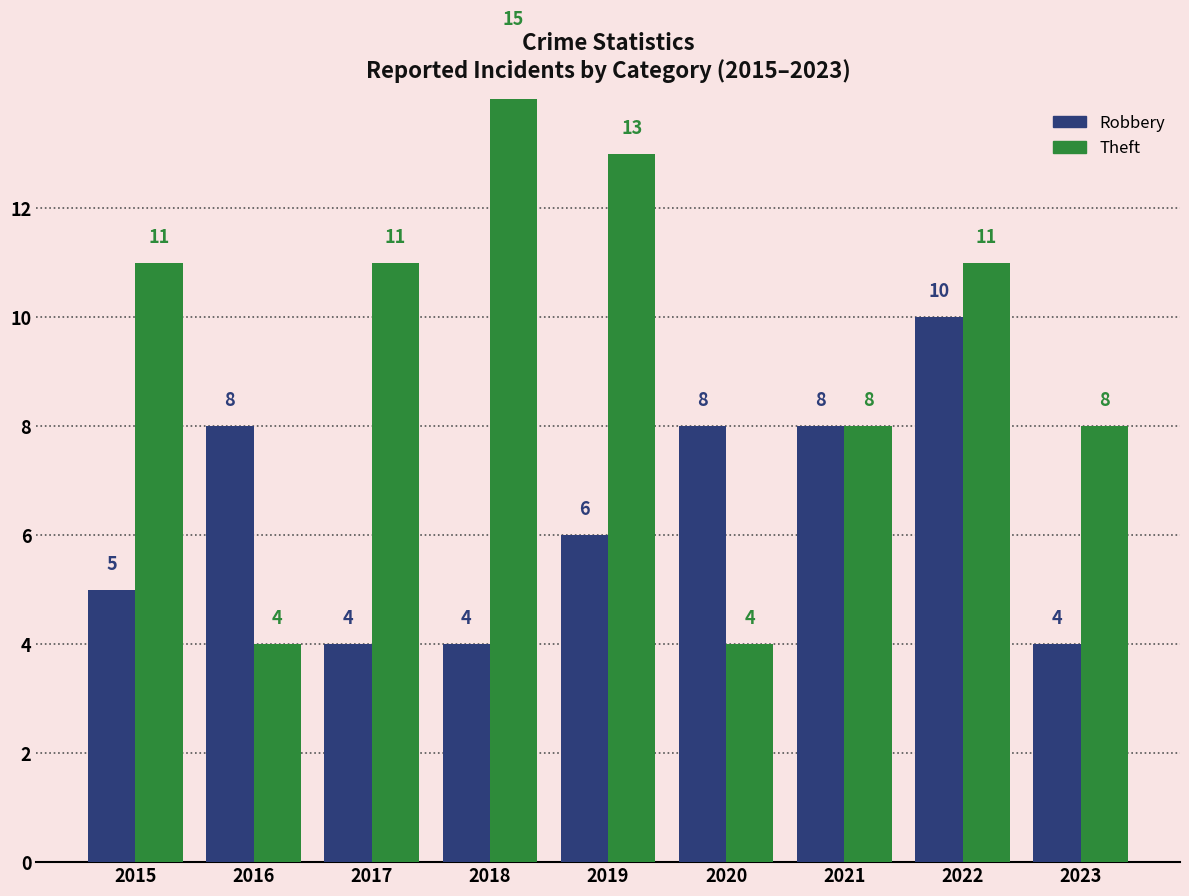

What is the difference between the highest and lowest values at 2015?

6